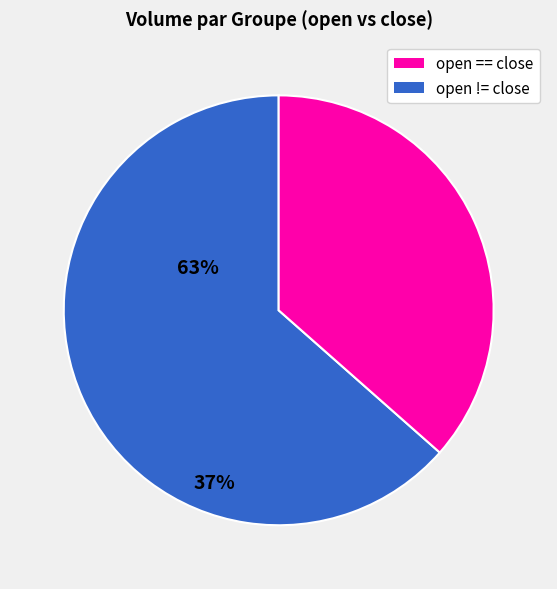

Is there any slice that represents more than half of the pie?

Yes